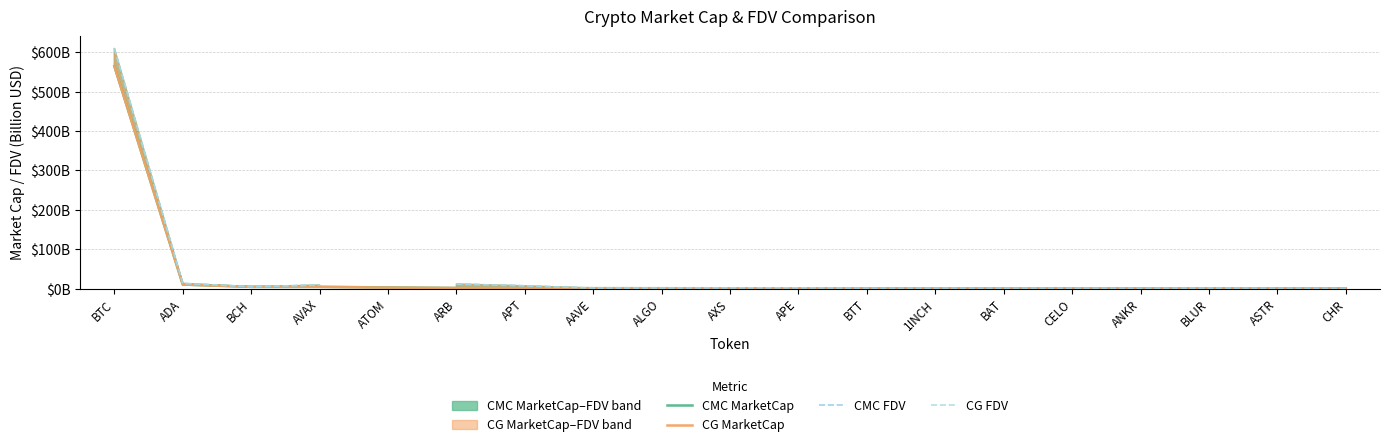

True or false: CG FDV and CG MarketCap intersect in this chart.

False